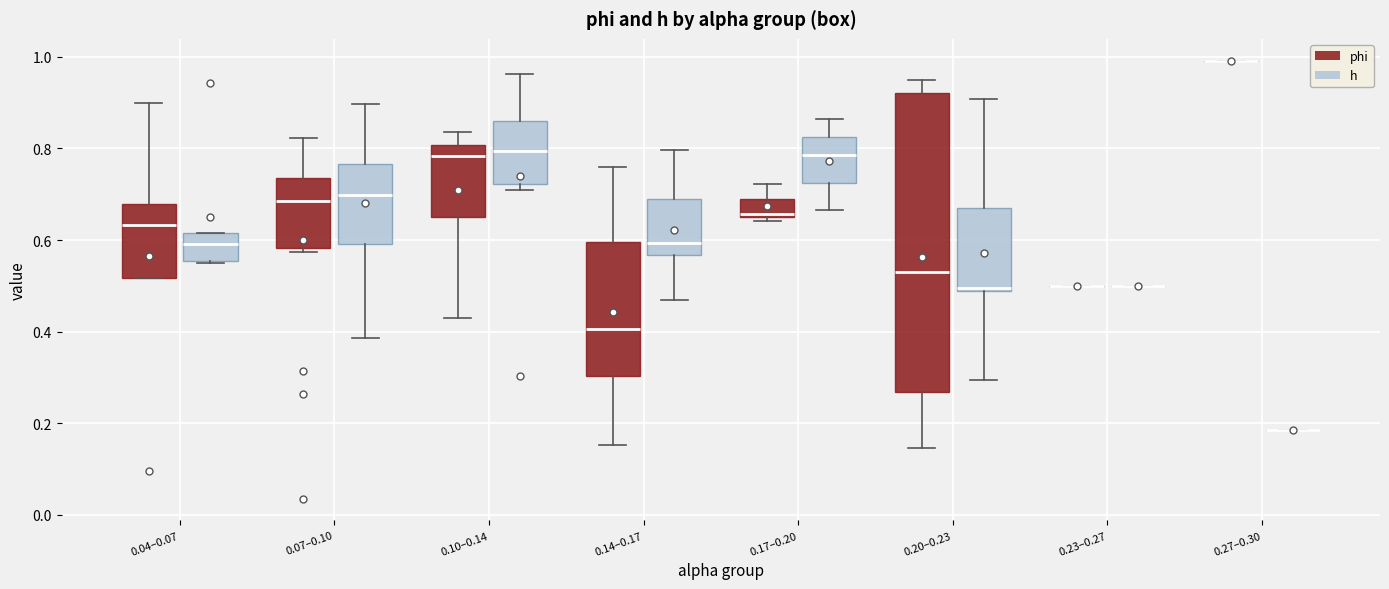

Reading left to right, read every box against the y-axis: the position of its median line, the range the box covers, and the ends of its whiskers. The values are not printed on the chart, so give them approximately, as read against the axis.

0.04–0.07 (phi): median 0.64, box 0.52 to 0.68, whiskers 0.52 to 0.90
0.04–0.07 (h): median 0.60, box 0.56 to 0.62, whiskers 0.54 to 0.62
0.07–0.10 (phi): median 0.68, box 0.58 to 0.74, whiskers 0.58 (just below the box's lower edge) to 0.82
0.07–0.10 (h): median 0.70, box 0.60 to 0.76, whiskers 0.38 to 0.90
0.10–0.14 (phi): median 0.78, box 0.66 to 0.80, whiskers 0.42 to 0.84
0.10–0.14 (h): median 0.80, box 0.72 to 0.86, whiskers 0.70 to 0.96
0.14–0.17 (phi): median 0.40, box 0.30 to 0.60, whiskers 0.16 to 0.76
0.14–0.17 (h): median 0.60, box 0.56 to 0.68, whiskers 0.46 to 0.80
0.17–0.20 (phi): median 0.66, box 0.64 to 0.68, whiskers 0.64 (just below the box's lower edge) to 0.72
0.17–0.20 (h): median 0.78, box 0.72 to 0.82, whiskers 0.66 to 0.86
0.20–0.23 (phi): median 0.54, box 0.26 to 0.92, whiskers 0.14 to 0.94
0.20–0.23 (h): median 0.50, box 0.48 to 0.68, whiskers 0.30 to 0.90
0.23–0.27 (phi): box collapsed to a line at 0.50, whiskers 0.50 to 0.50
0.23–0.27 (h): box collapsed to a line at 0.50, whiskers 0.50 to 0.50
0.27–0.30 (phi): box collapsed to a line at 1.00, whiskers 1.00 to 1.00
0.27–0.30 (h): box collapsed to a line at 0.18, whiskers 0.18 to 0.18